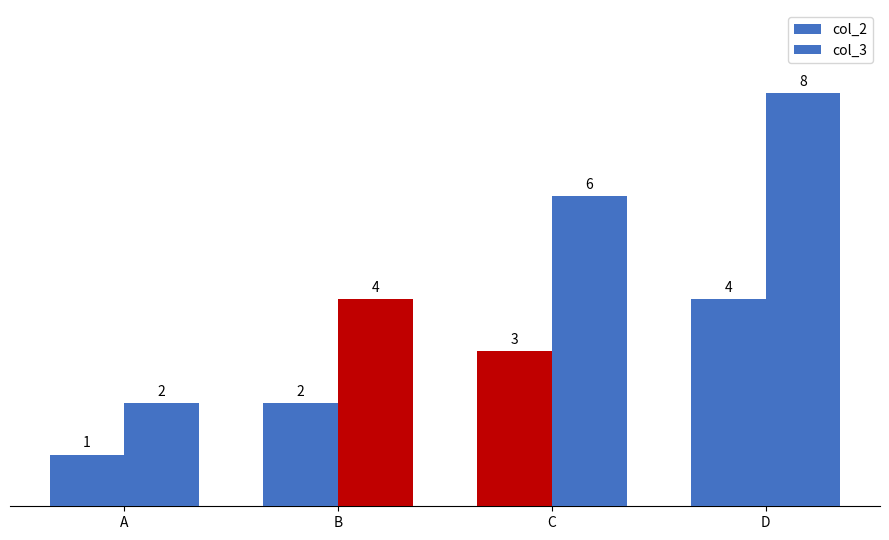

Rank the categories by col_2 value from highest to lowest.

D, C, B, A